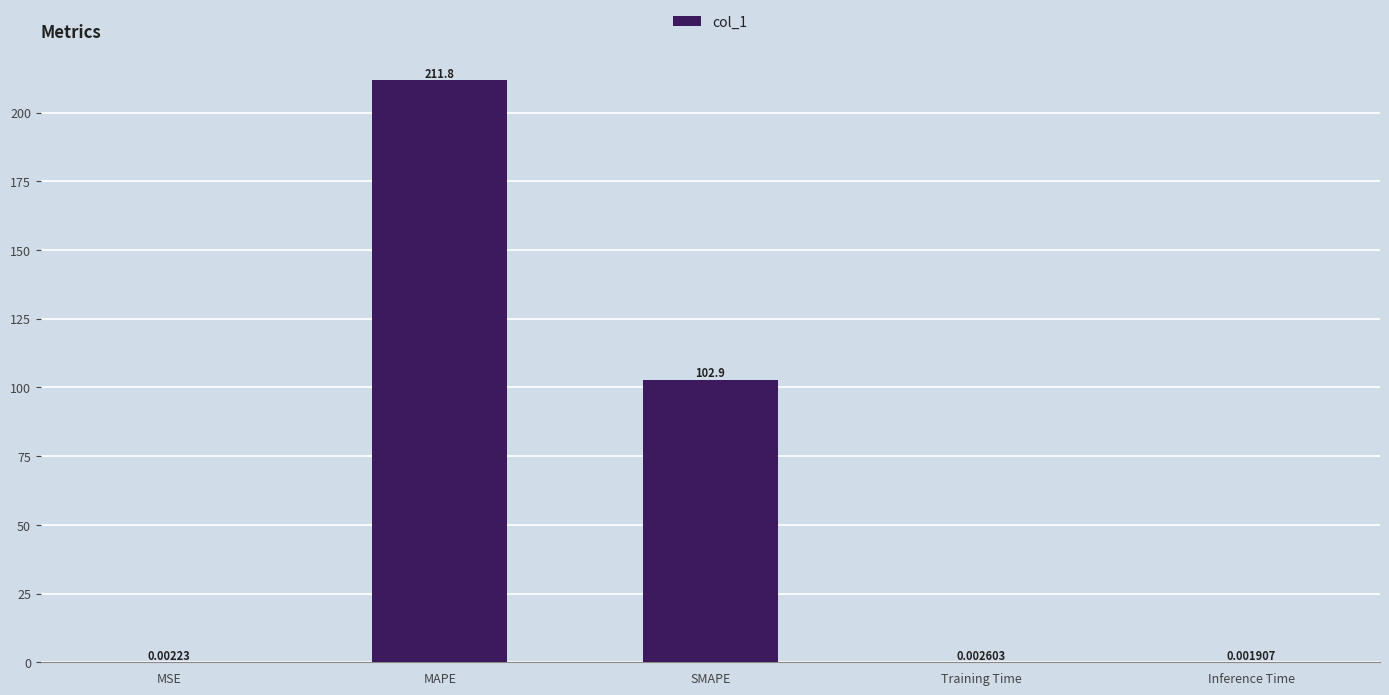

Which has a higher value, Training Time or MAPE?

MAPE